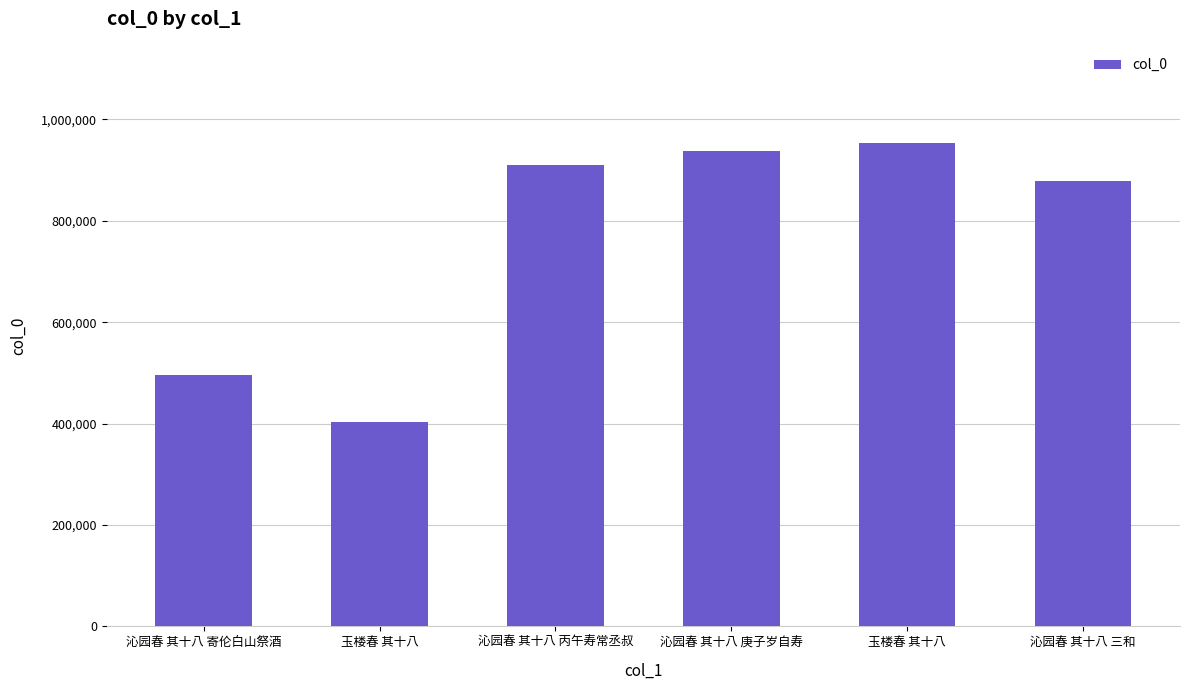

Read the value at 沁园春 其十八 寄伦白山祭酒, to the nearest 10.

496050